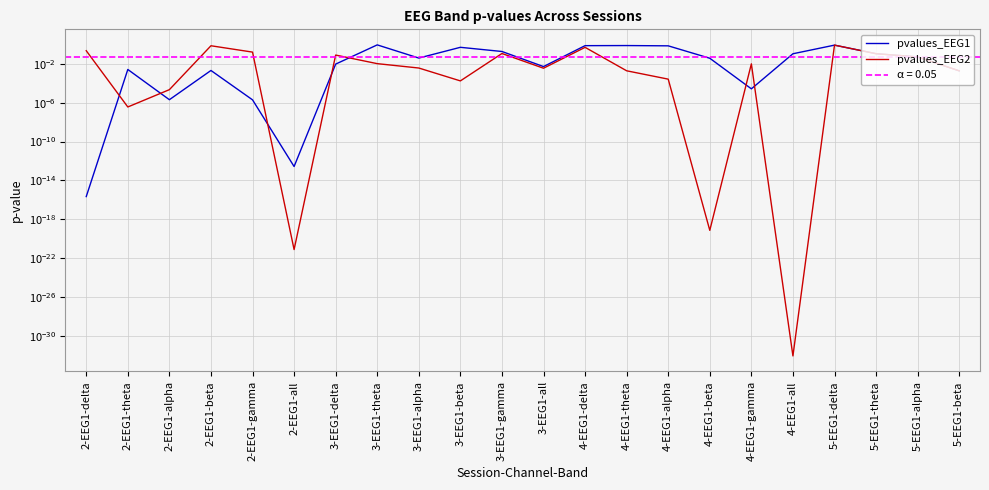

At which category does the chart reach its peak across all series?

3-EEG1-theta